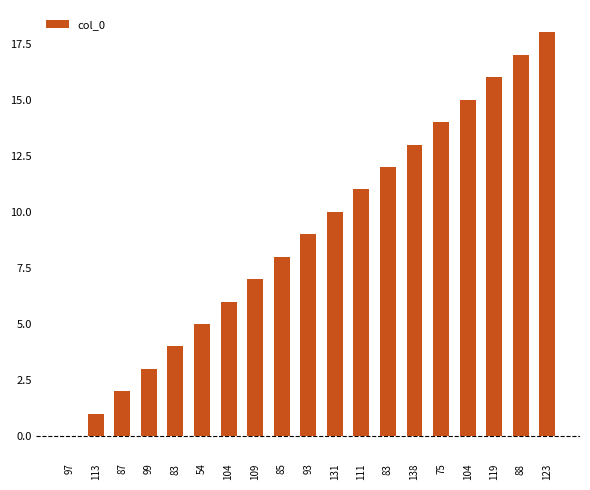

Where is the data nearest to the value 9?

93